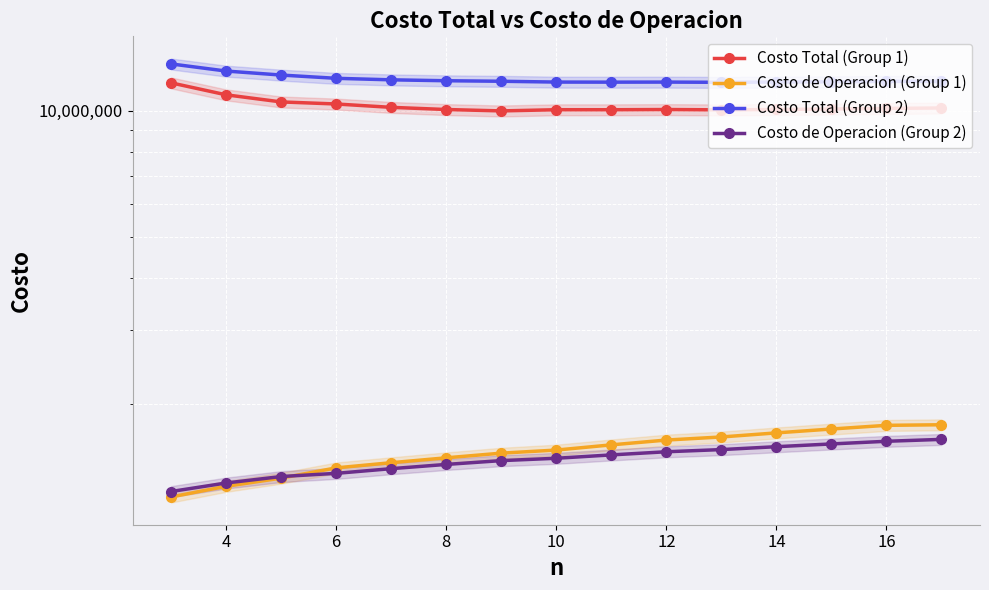

How many series are shown in this chart?

4